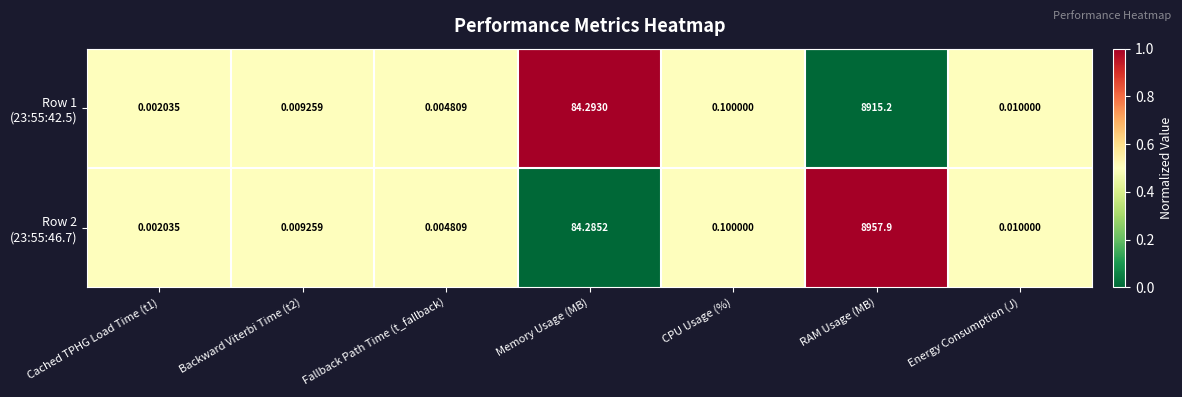

At which category is the sum across all series the highest?

RAM Usage (MB)